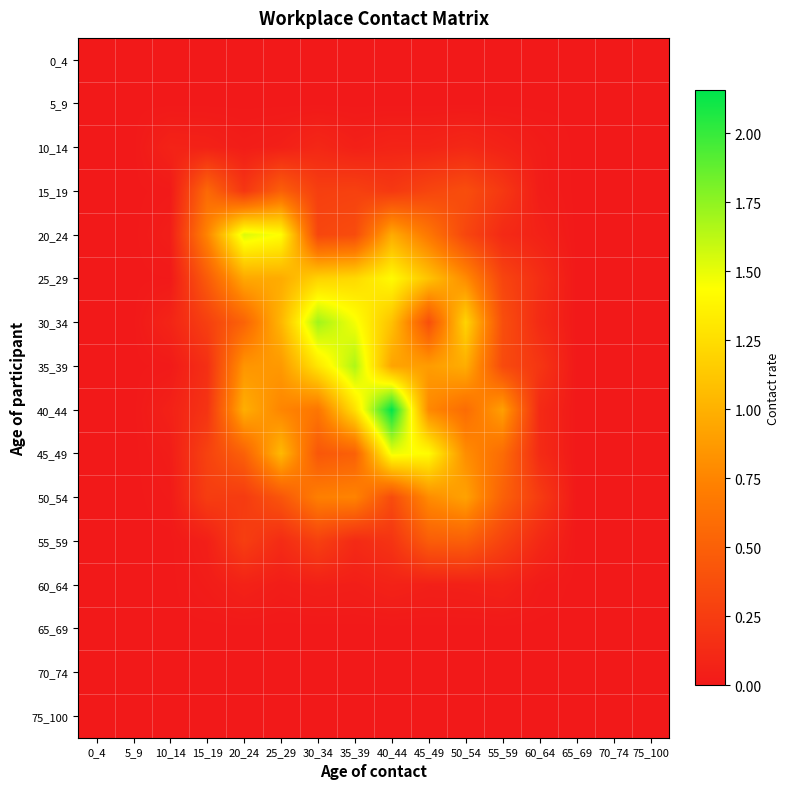

At how many categories does at least one series exceed 1?

7